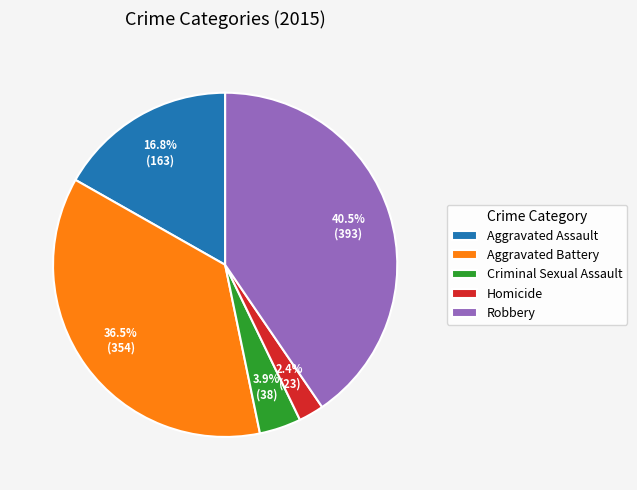

Is it true that Homicide is 2% of the pie?

True